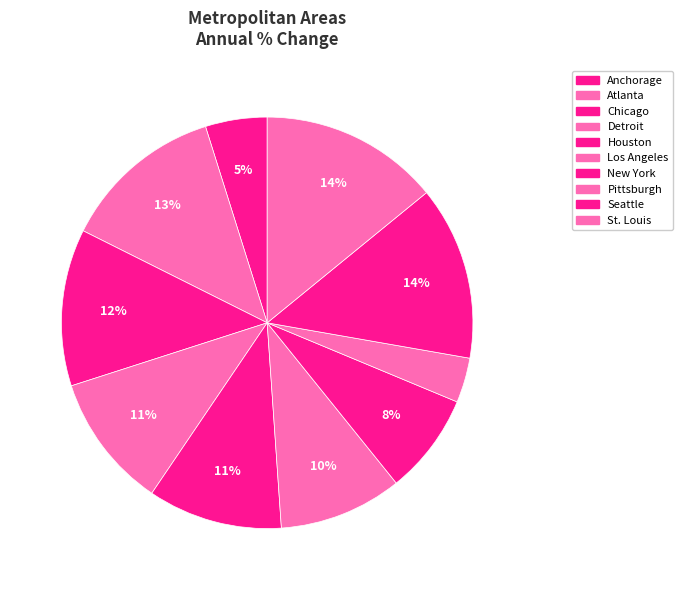

How many segments does this pie chart have?

10